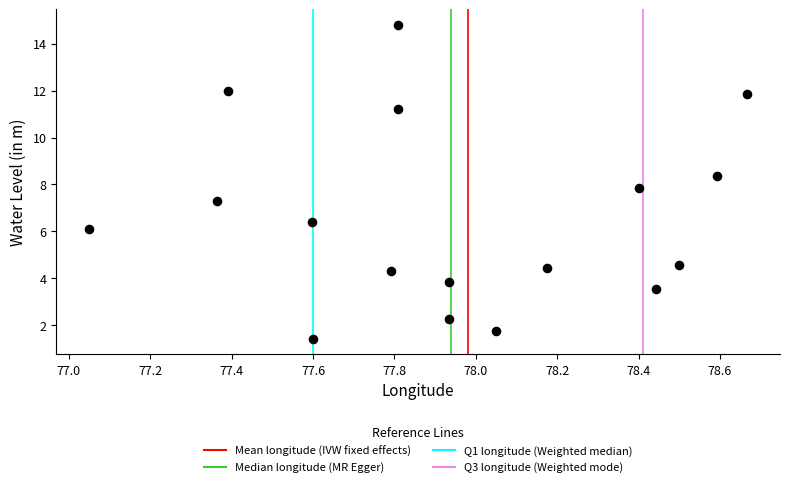

What is the range of Y values (max minus min)?

13.4